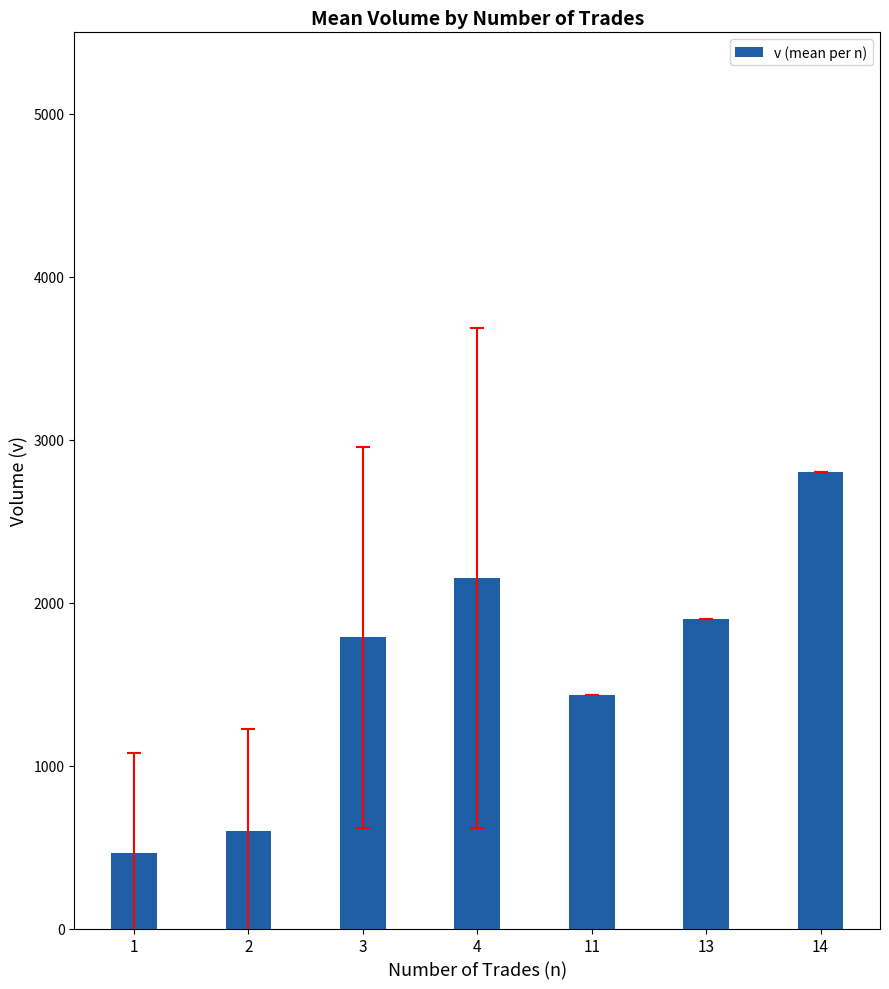

Reading left to right, transcribe all the data shown in this chart.

1=465.1	2=596.3	3=1786.3	4=2149.2	11=1431.0	13=1900.0	14=2804.0